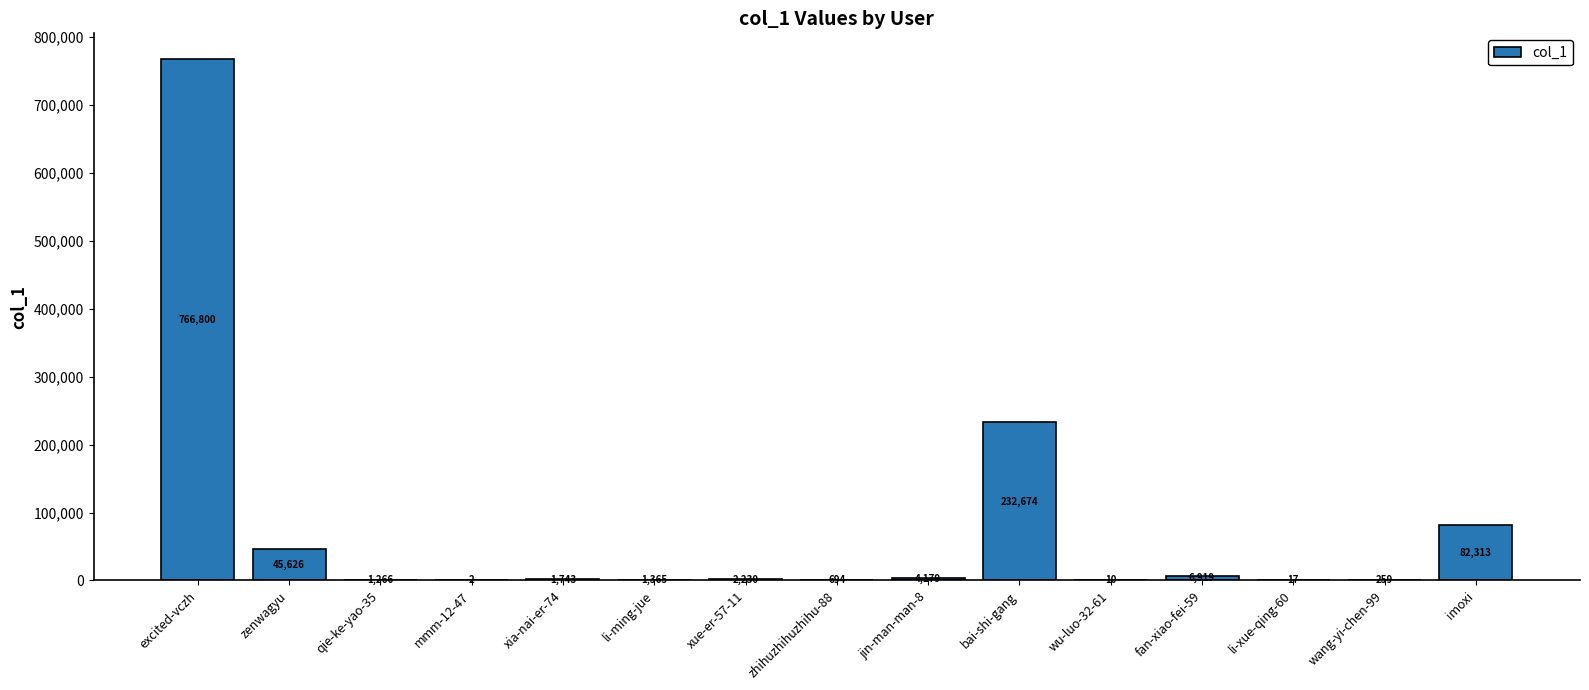

The chart shows a value of 104194 at bai-shi-gang. True or false?

False